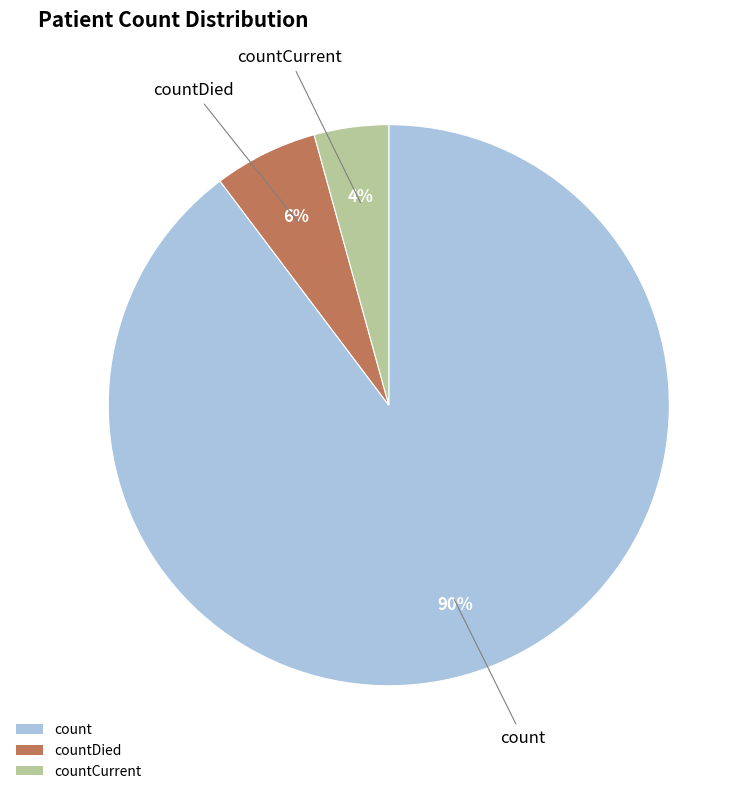

Is countDied the majority of the pie?

No